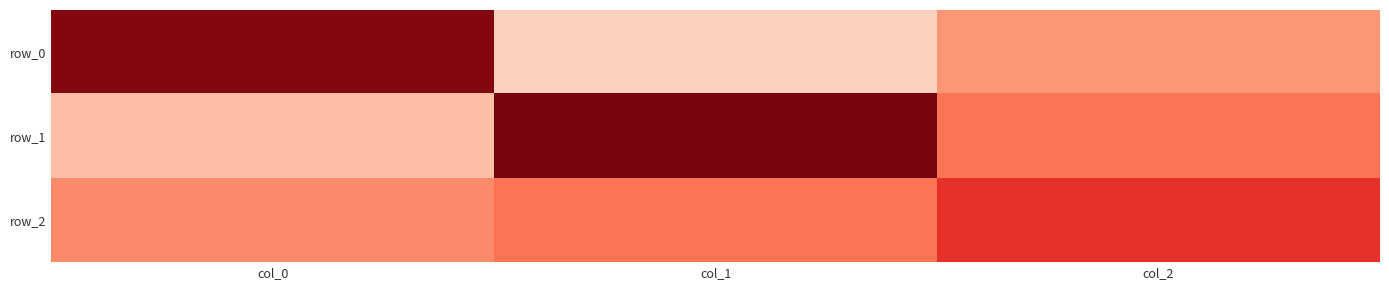

What is the approximate value of row_1 at col_2?

0.1